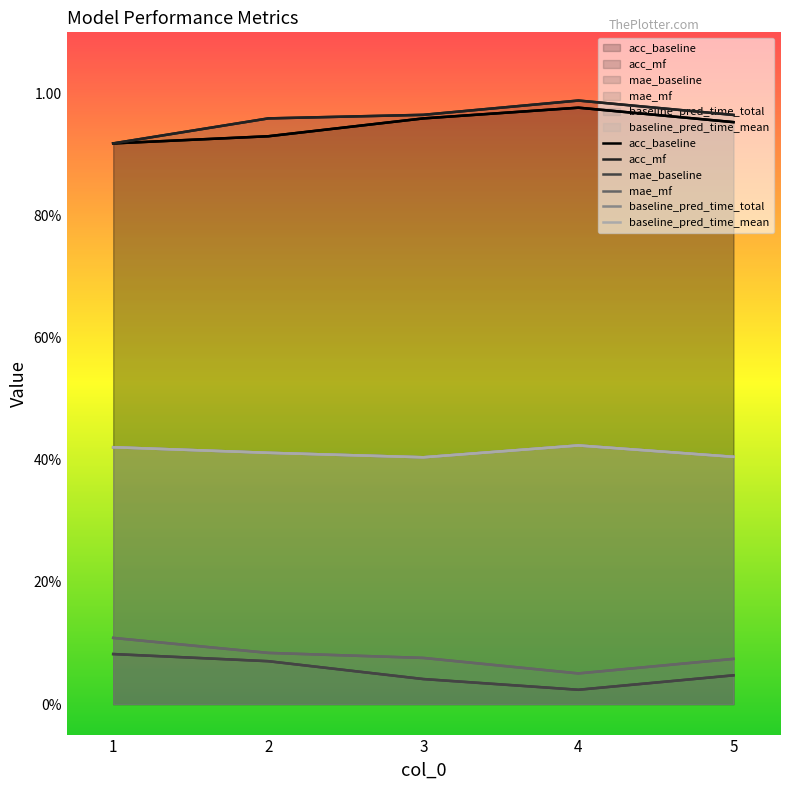

The value of mae_baseline at 4 is 0.0. True or false?

True